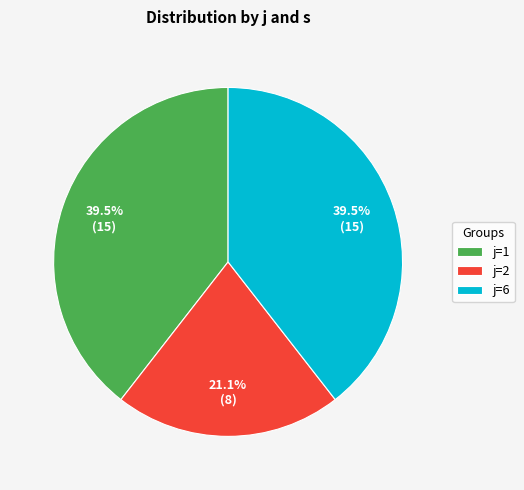

Does any single category account for the majority?

No